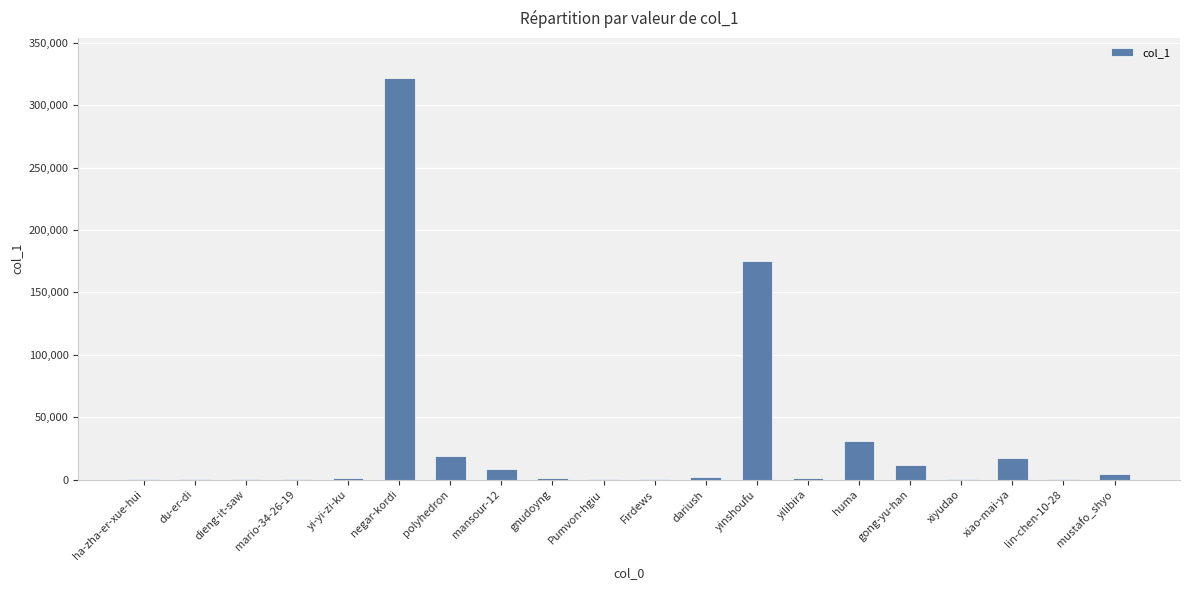

What is the change in value from yilibira to xiyudao?

-543